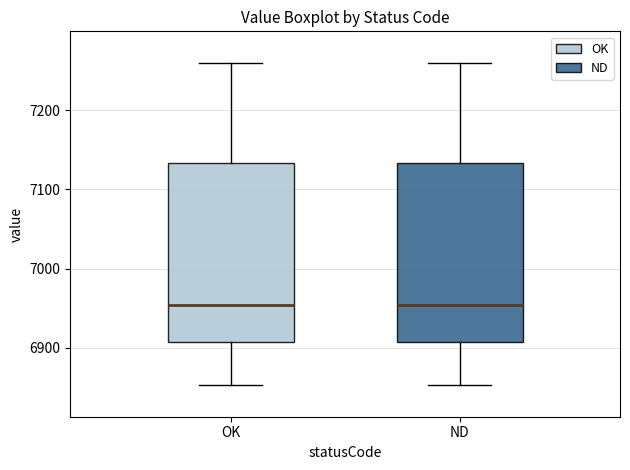

Reading left to right, read every box against the y-axis: the position of its median line, the range the box covers, and the ends of its whiskers. The values are not printed on the chart, so give them approximately, as read against the axis.

OK: median 6950, box 6910 to 7130, whiskers 6850 to 7260
ND: median 6950, box 6910 to 7130, whiskers 6850 to 7260